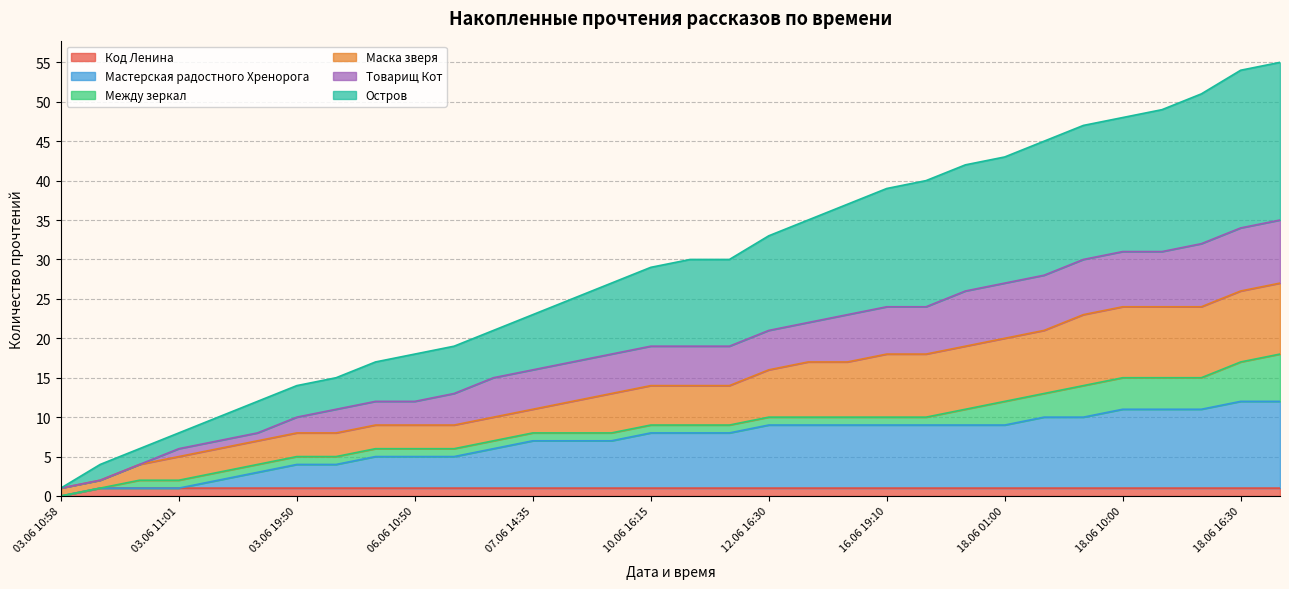

True or false: Код Ленина and Остров cross at least once.

False